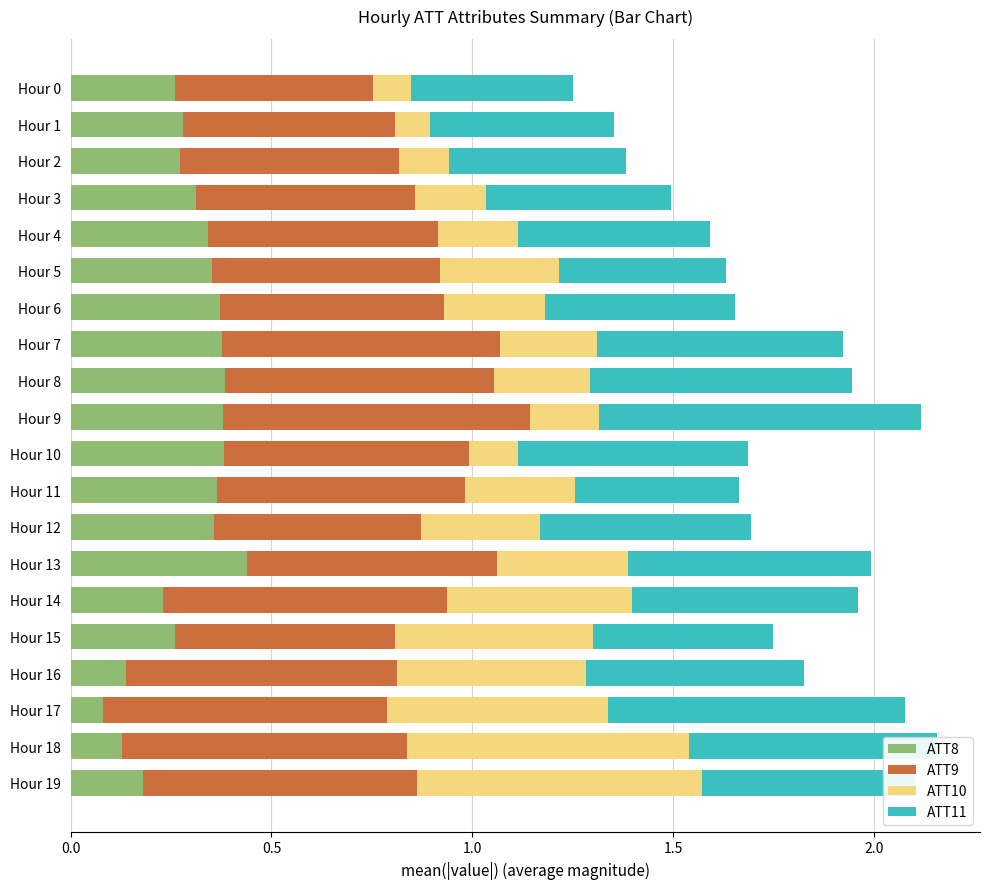

At which label does ATT8 reach its peak?

Hour 13